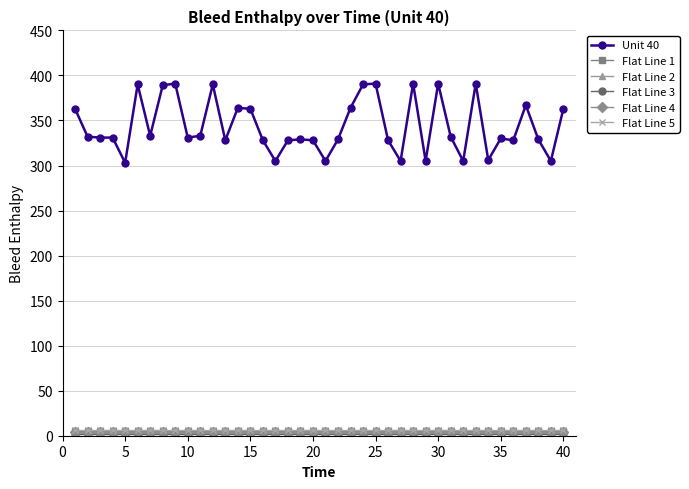

At how many categories does at least one series exceed 190?

40